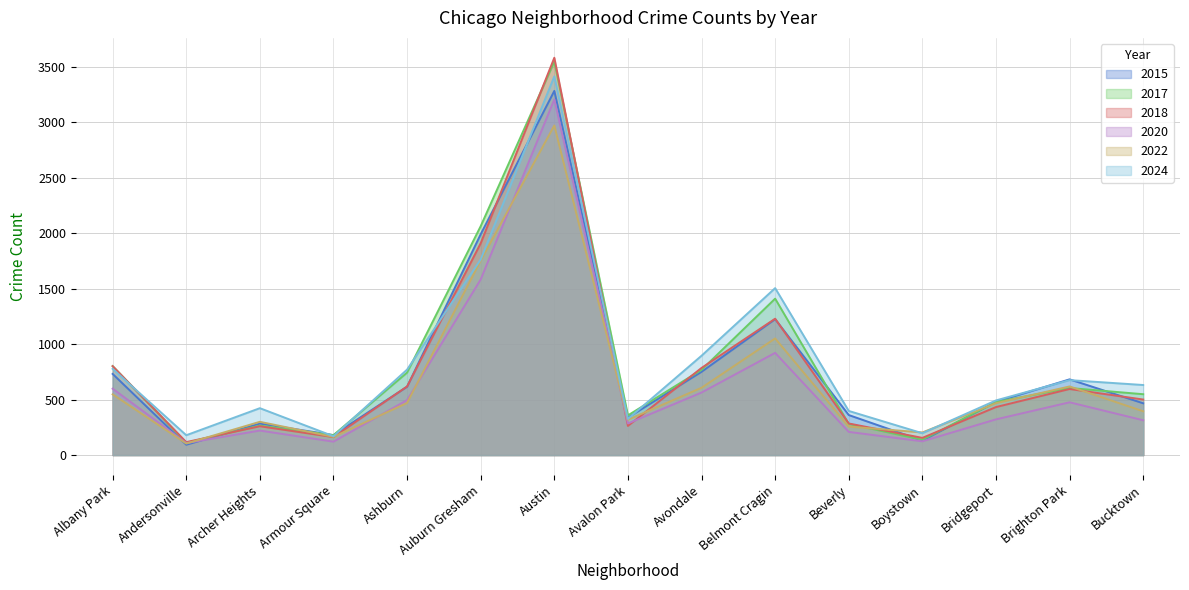

Reading left to right, extract all data points from this chart.

2017: 803	111	266	180	744	2065	3549	358	769	1411	281	138	479	605	549
2020: 599	108	221	121	496	1584	3208	285	564	922	209	124	322	476	314
2024: 778	179	423	170	771	1765	3416	326	896	1506	398	197	493	676	632
2022: 548	104	300	164	470	1755	2973	319	607	1052	257	204	468	619	395
2015: 732	93	284	180	617	1992	3285	338	751	1226	361	130	480	683	467
2018: 802	117	260	162	619	1911	3584	263	786	1230	285	155	433	596	501